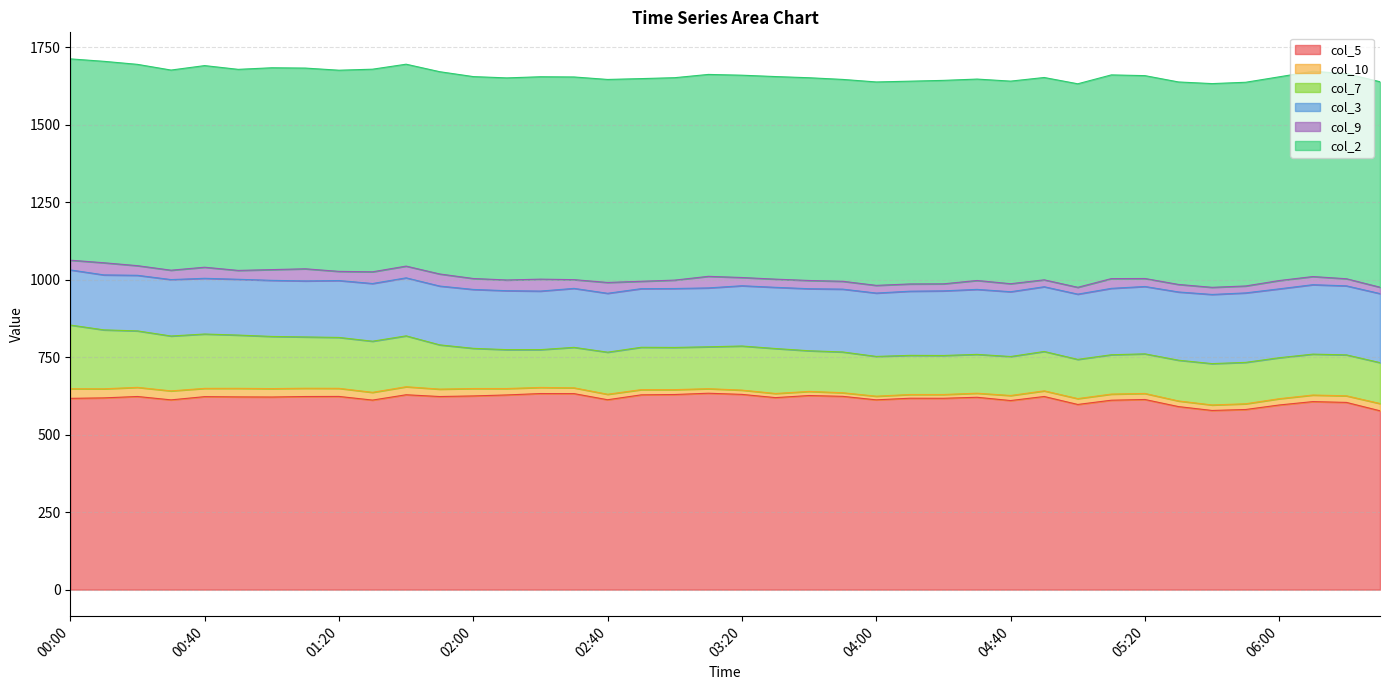

The col_10 series shows 13.3 at 03:30. True or false?

True